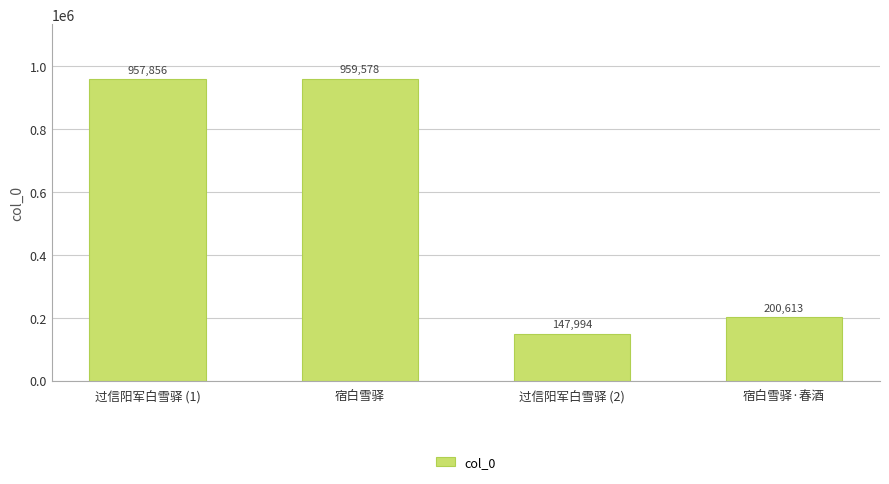

What is the difference between the values at 宿白雪驿·春酒 and 过信阳军白雪驿 (1)?

757243